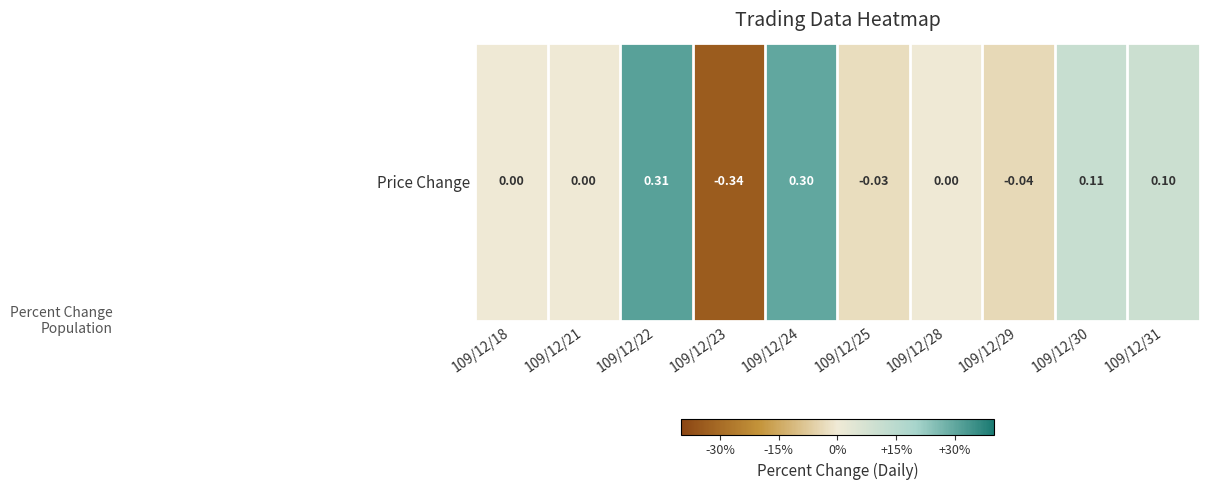

How many data points are less than 0?

3